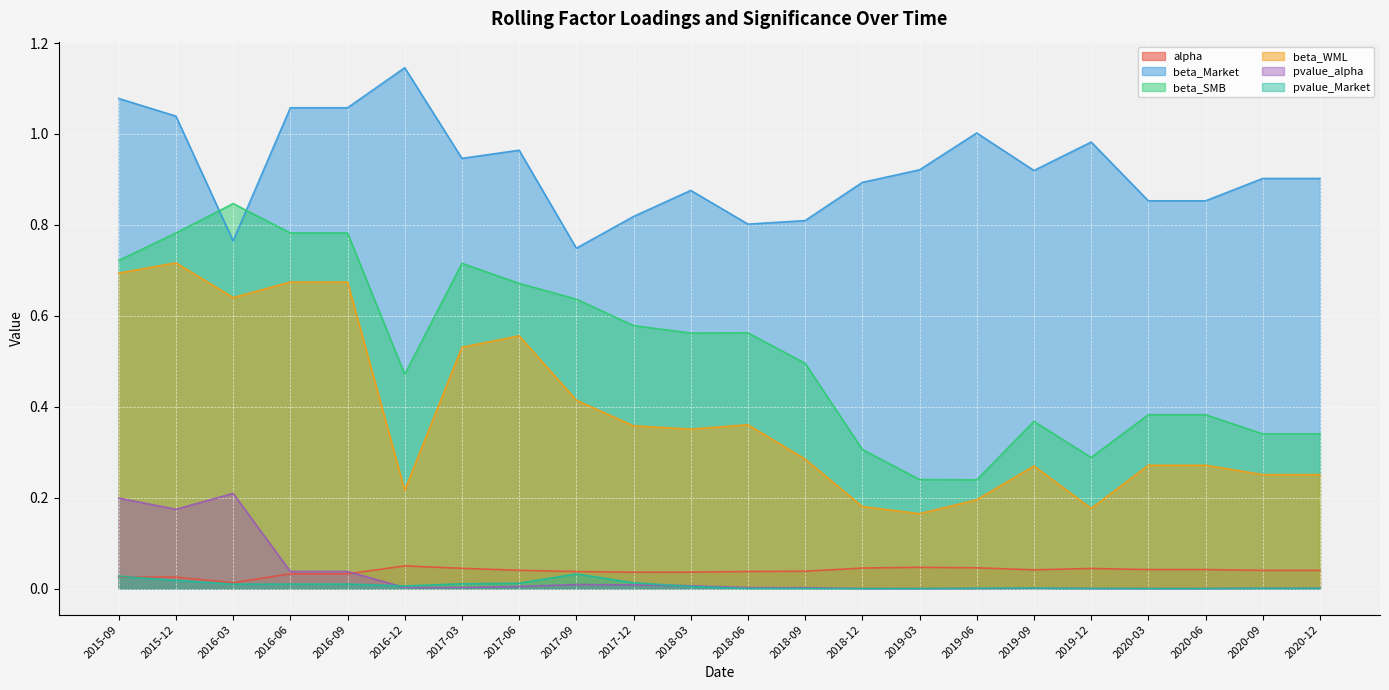

Reading left to right, what are all the values shown in this chart?

alpha: 0.0	0.0	0.0	0.0	0.0	0.0	0.0	0.0	0.0	0.0	0.0	0.0	0.0	0.0	0.0	0.0	0.0	0.0	0.0	0.0	0.0	0.0
beta_Market: 1.1	1.0	0.8	1.1	1.1	1.1	0.9	1.0	0.7	0.8	0.9	0.8	0.8	0.9	0.9	1.0	0.9	1.0	0.9	0.9	0.9	0.9
beta_SMB: 0.7	0.8	0.8	0.8	0.8	0.5	0.7	0.7	0.6	0.6	0.6	0.6	0.5	0.3	0.2	0.2	0.4	0.3	0.4	0.4	0.3	0.3
beta_WML: 0.7	0.7	0.6	0.7	0.7	0.2	0.5	0.6	0.4	0.4	0.4	0.4	0.3	0.2	0.2	0.2	0.3	0.2	0.3	0.3	0.3	0.3
pvalue_alpha: 0.2	0.2	0.2	0.0	0.0	0.0	0.0	0.0	0.0	0.0	0.0	0.0	0.0	0.0	0.0	0.0	0.0	0.0	0.0	0.0	0.0	0.0
pvalue_Market: 0.0	0.0	0.0	0.0	0.0	0.0	0.0	0.0	0.0	0.0	0.0	0.0	0.0	0.0	0.0	0.0	0.0	0.0	0.0	0.0	0.0	0.0